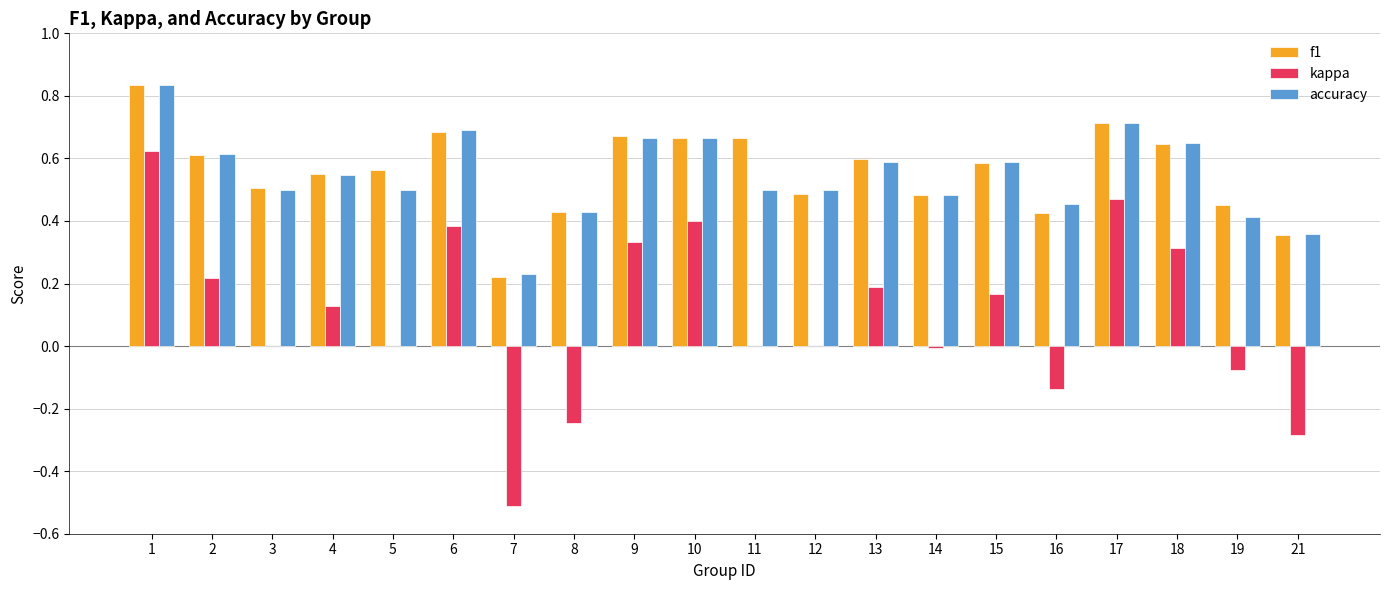

Is it true that kappa equals 0.4 at 6?

True